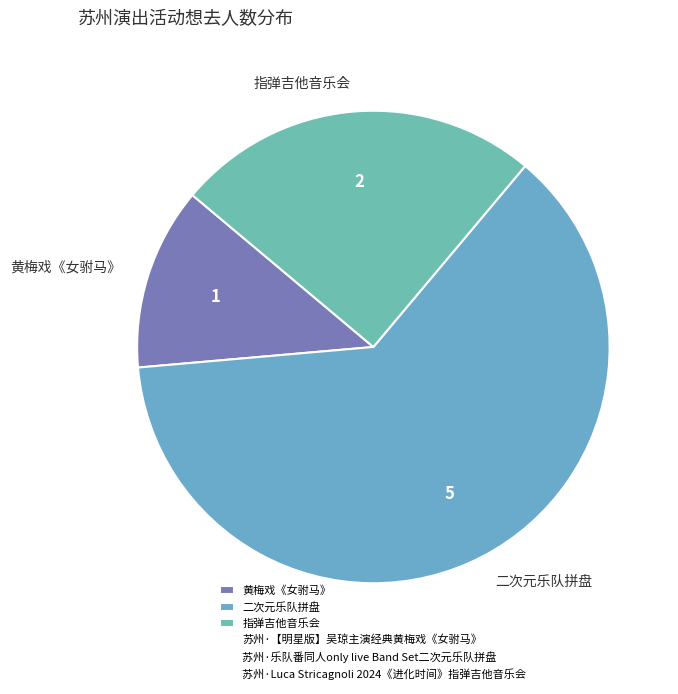

Which category accounts for the majority?

二次元乐队拼盘